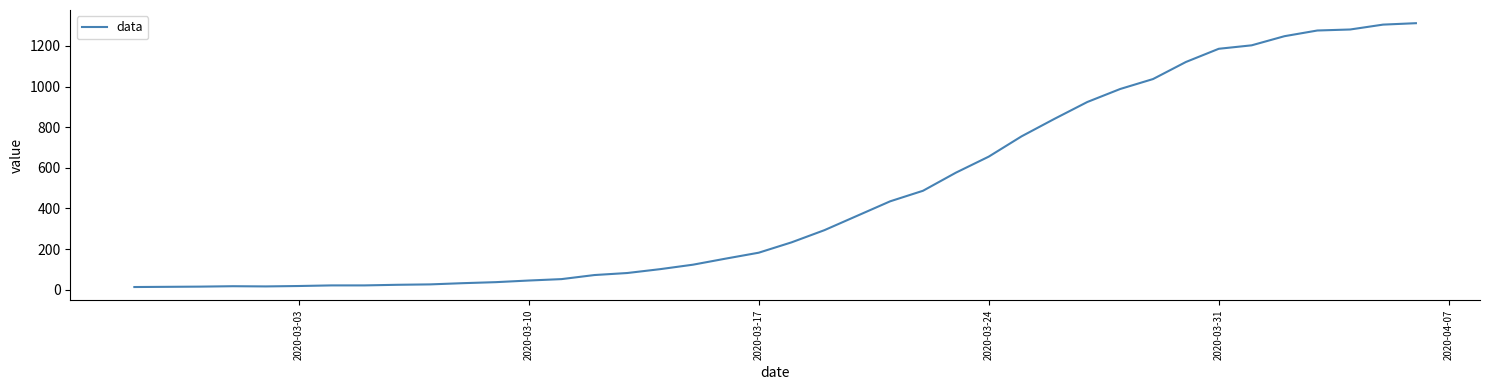

What is the greatest value displayed?

1312